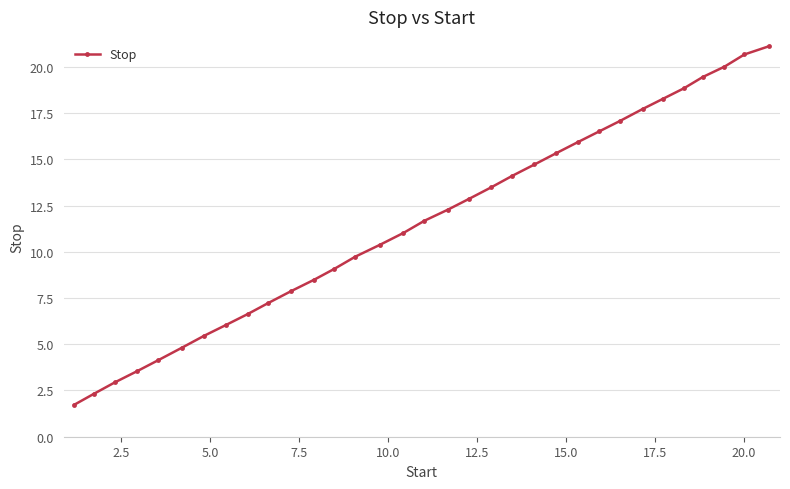

What is the greatest value displayed?

21.1